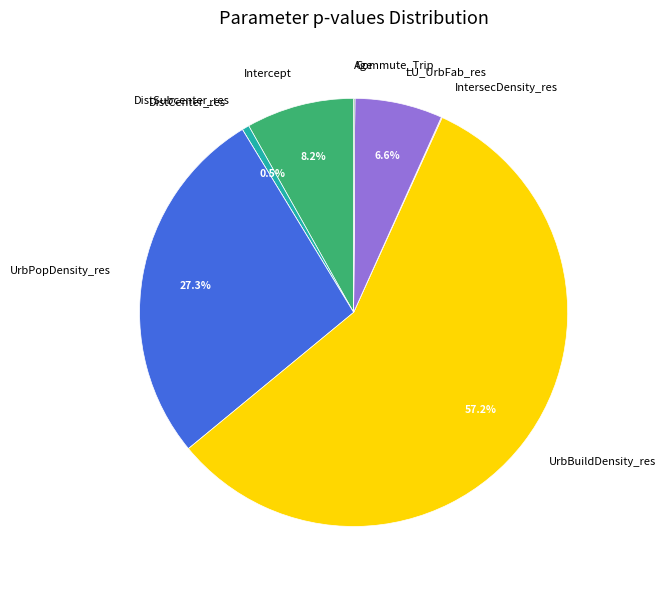

What is the largest slice in the pie chart?

UrbBuildDensity_res